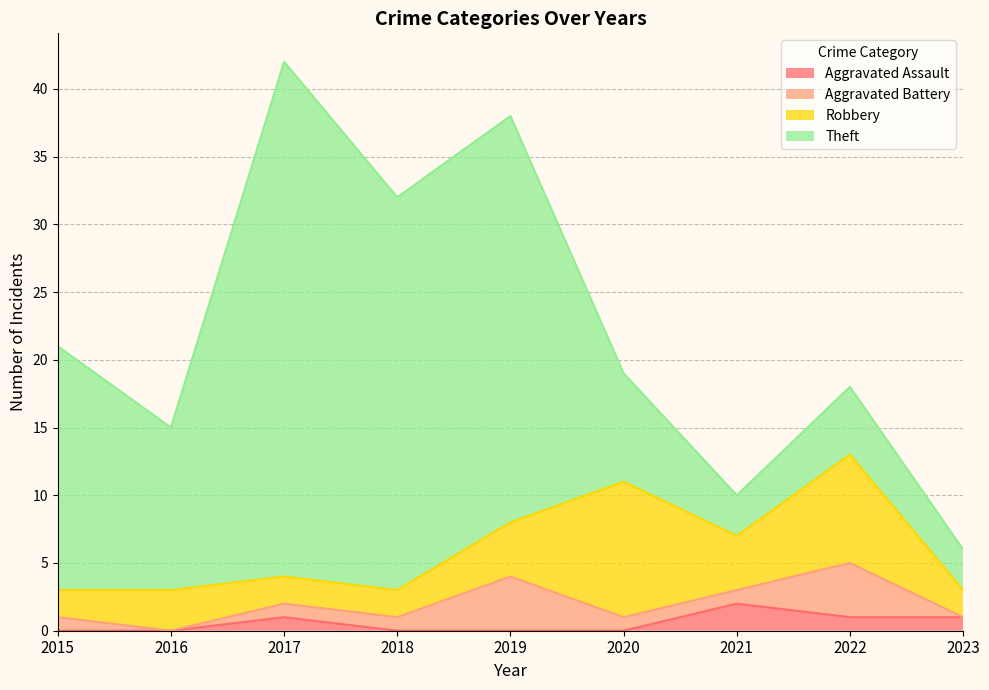

What is the approximate value of Theft at 2017?

38